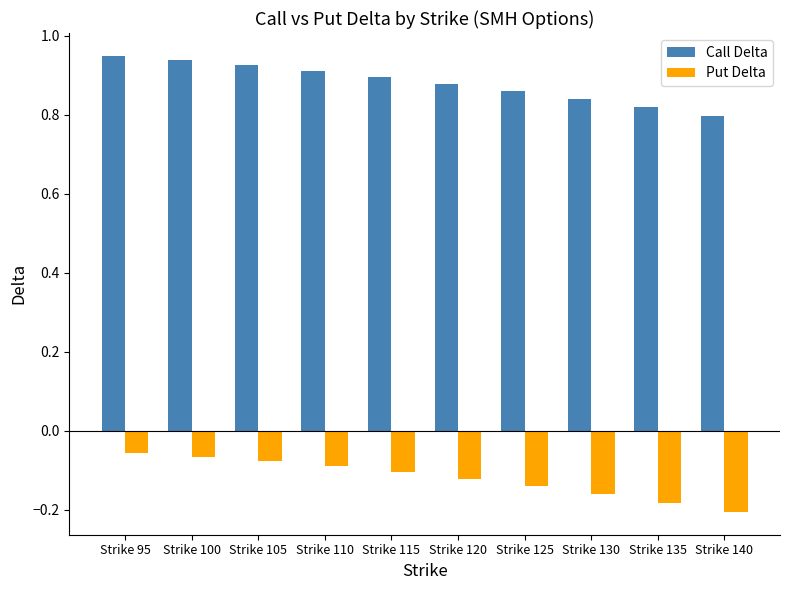

What is the difference between the highest and lowest values at Strike 95?

1.0